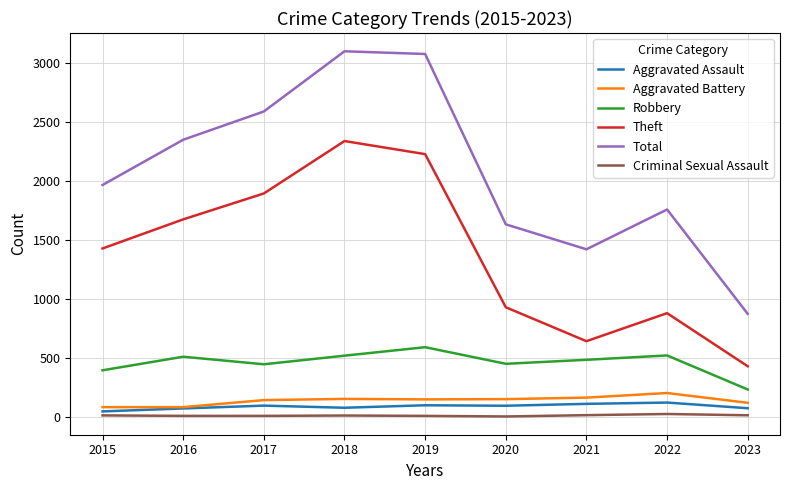

What is the difference between the maximum and second lowest values in the Aggravated Battery series?

120